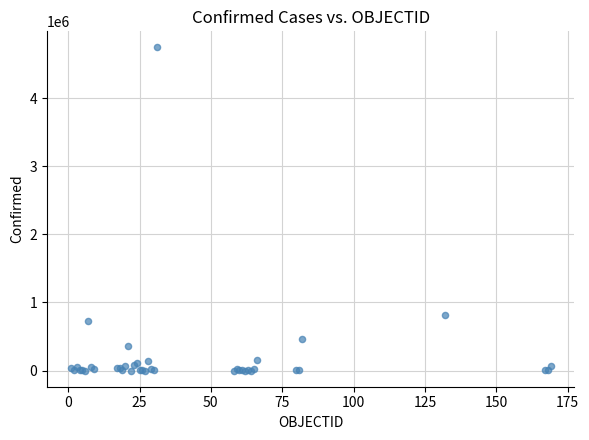

What Y value in the scatter plot is closest to 2372782?

818203